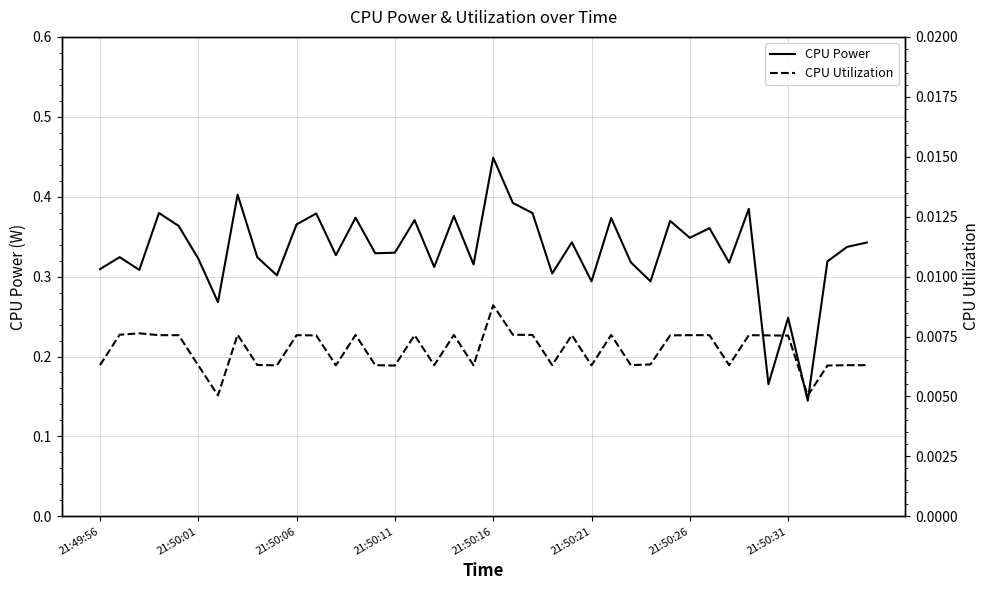

Rank the series by their maximum value, from highest to lowest.

CPU Power, CPU Utilization